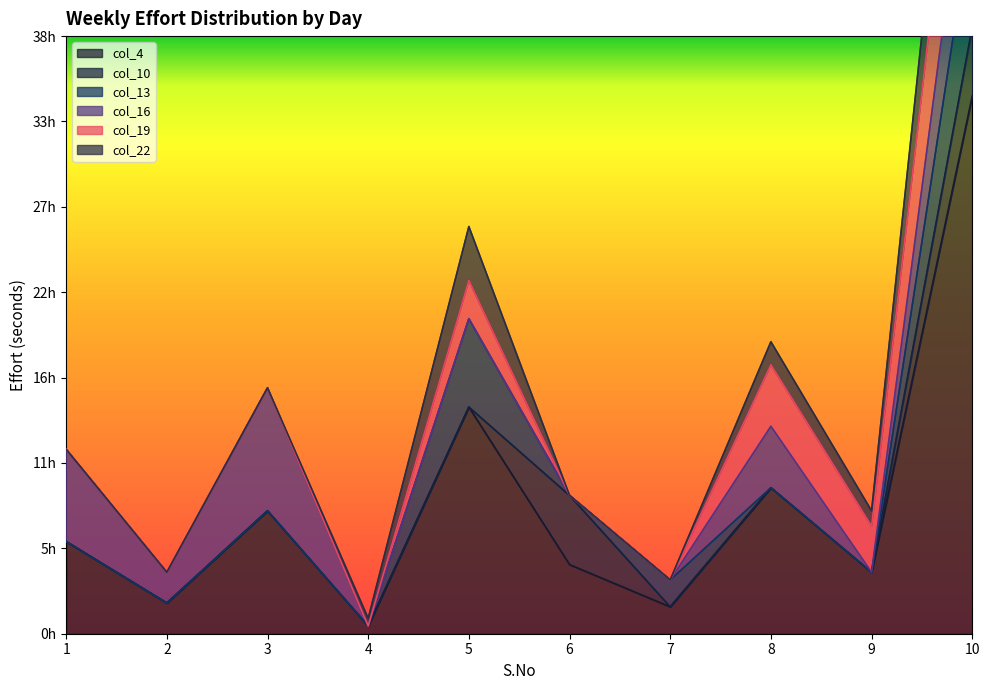

In col_22, how many points are higher than both neighbors (excluding endpoints)?

2